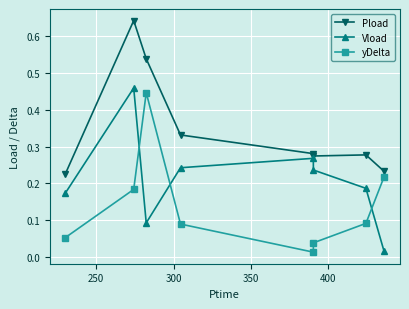

Rank the series by their average value, from lowest to highest.

yDelta, Vload, Pload